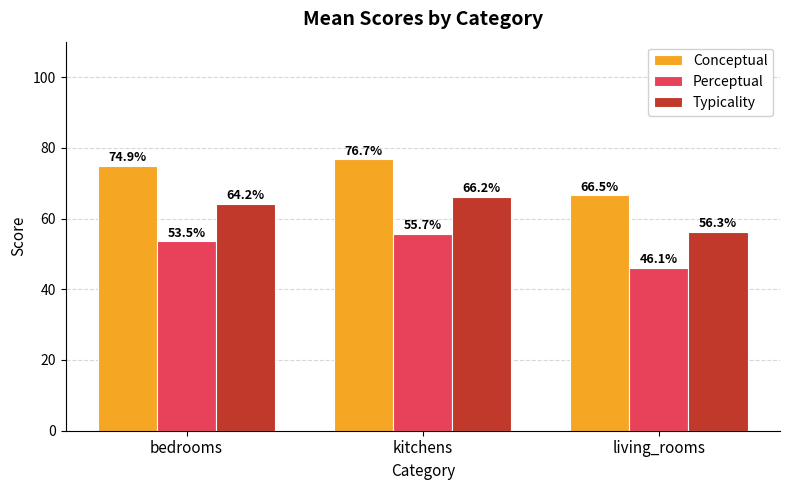

What is the greatest value displayed?

76.7